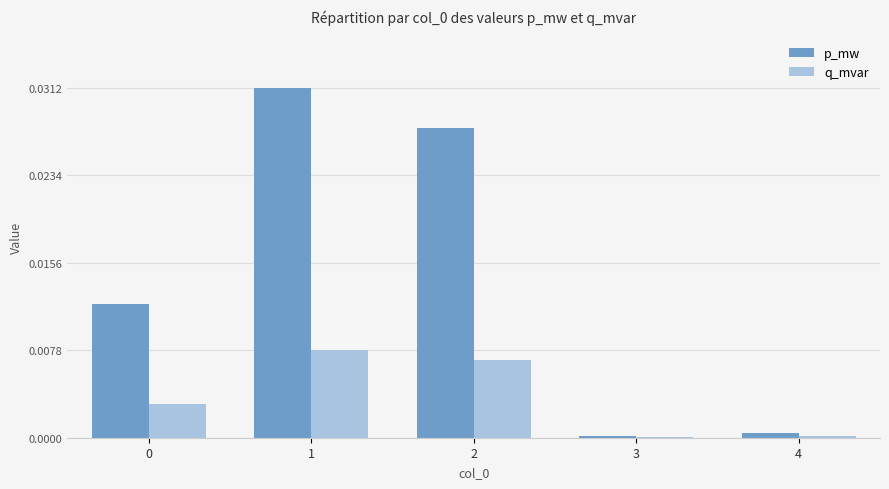

Which series has the largest total across all categories?

p_mw